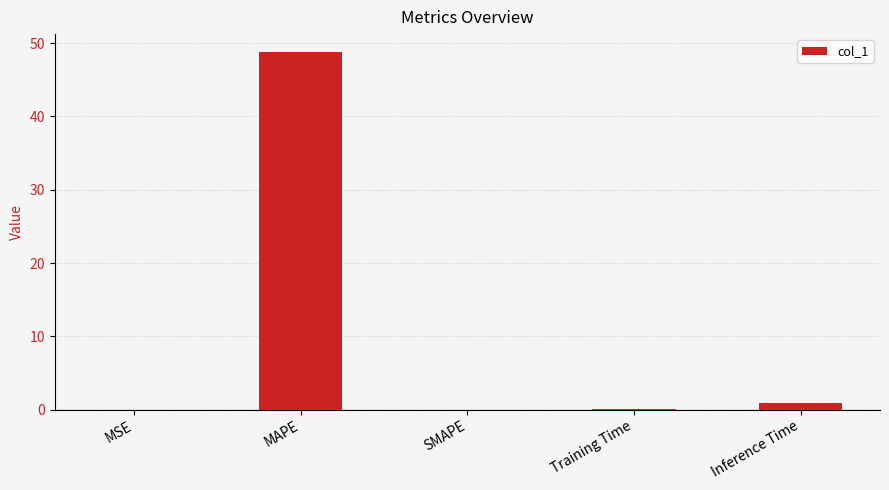

What value does the data have at Training Time?

0.1